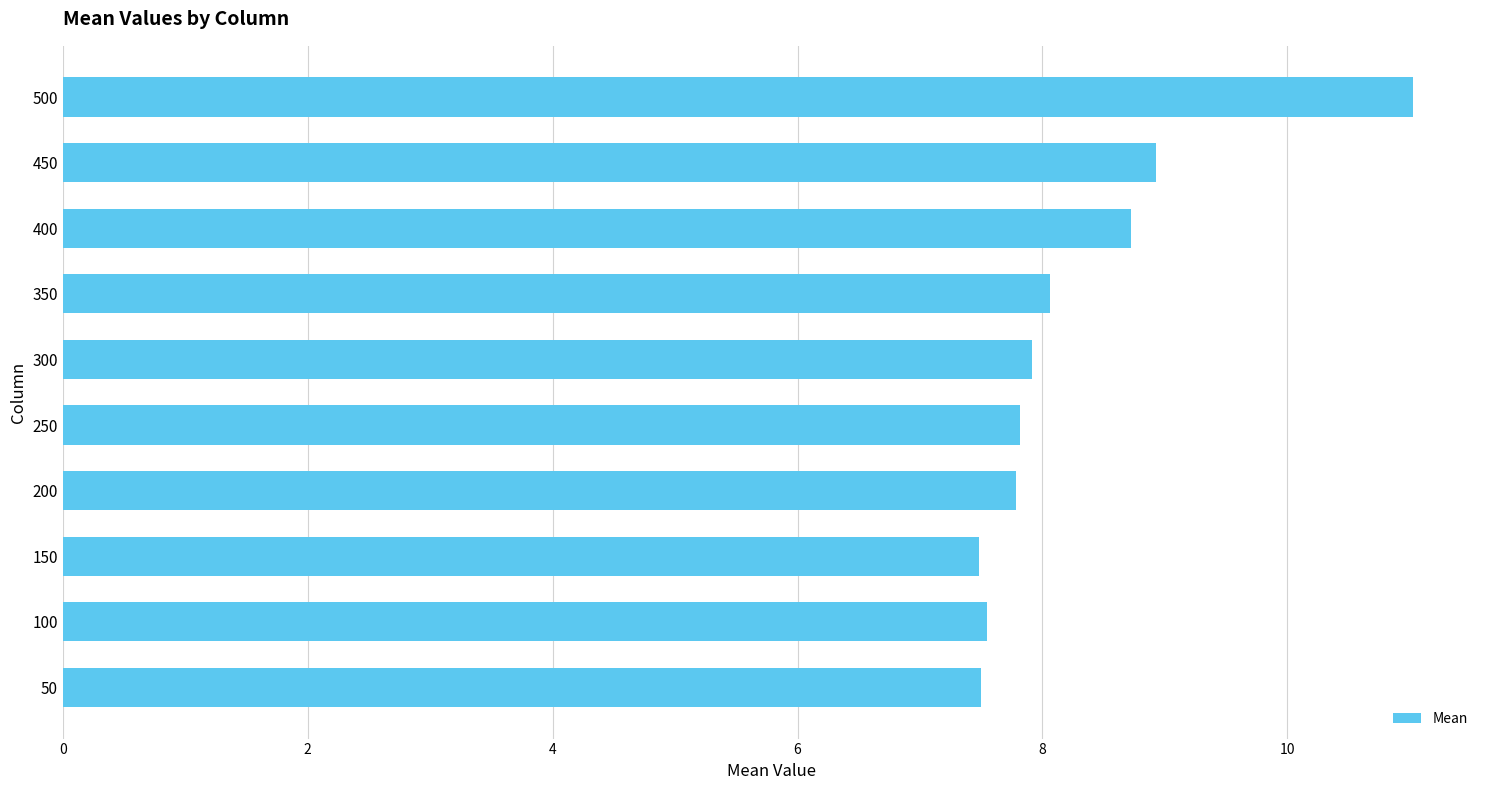

Which category has the highest value across all series?

500